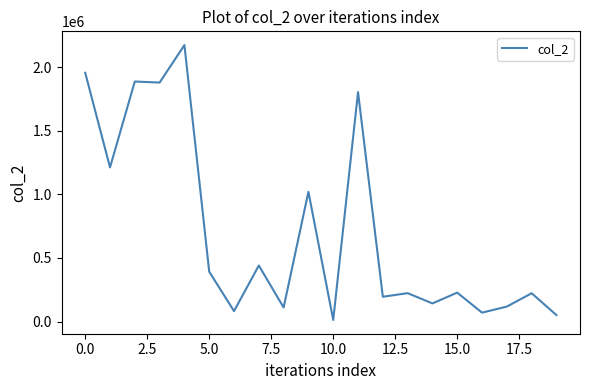

What is the sum of all values?

14215340